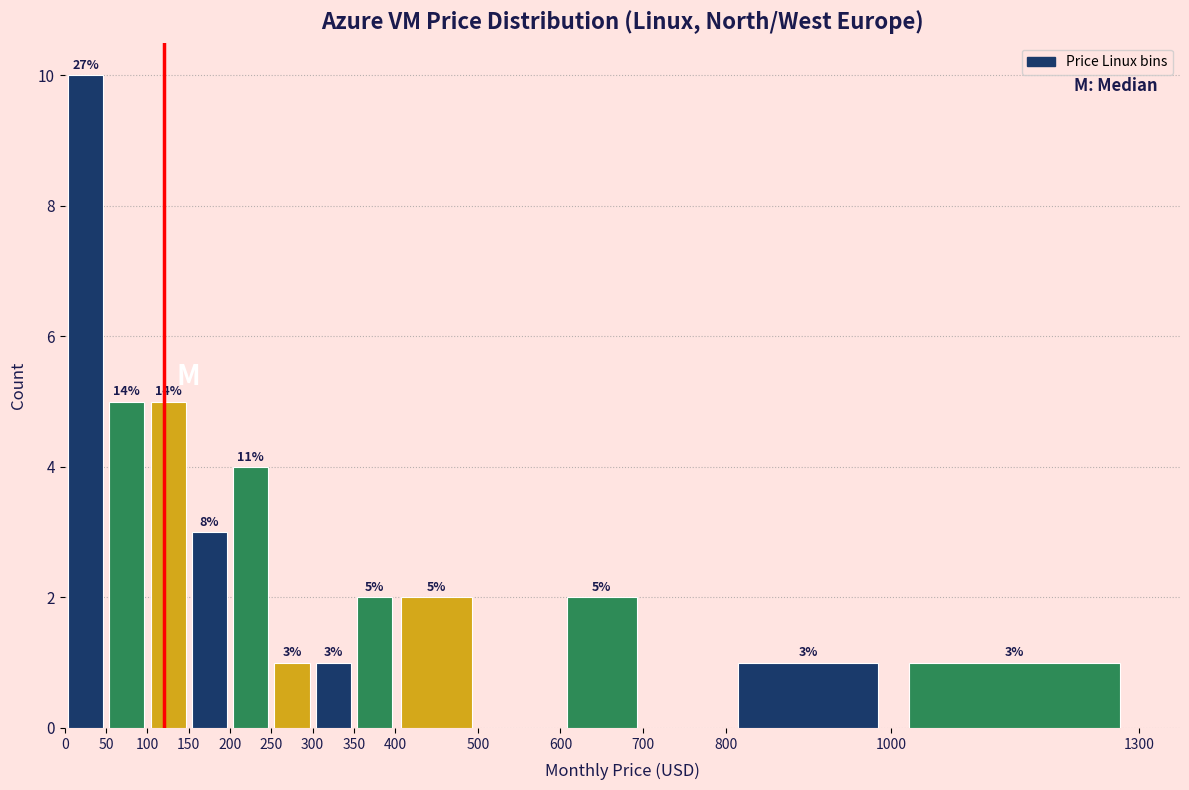

Which range on the x-axis has the tallest bar?

0 to 50